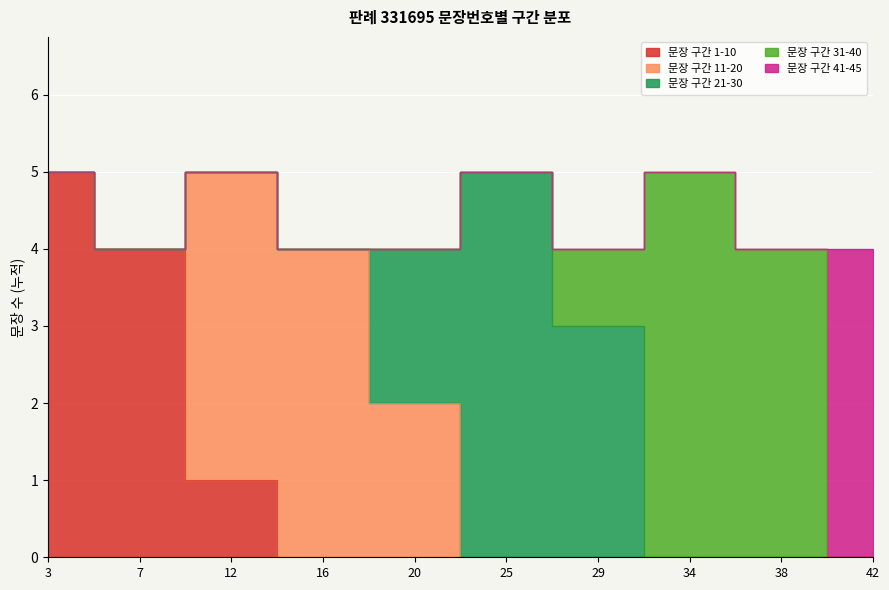

List the series in order of their peak value, lowest first.

문장 구간 41-45, 문장 구간 1-10, 문장 구간 11-20, 문장 구간 21-30, 문장 구간 31-40